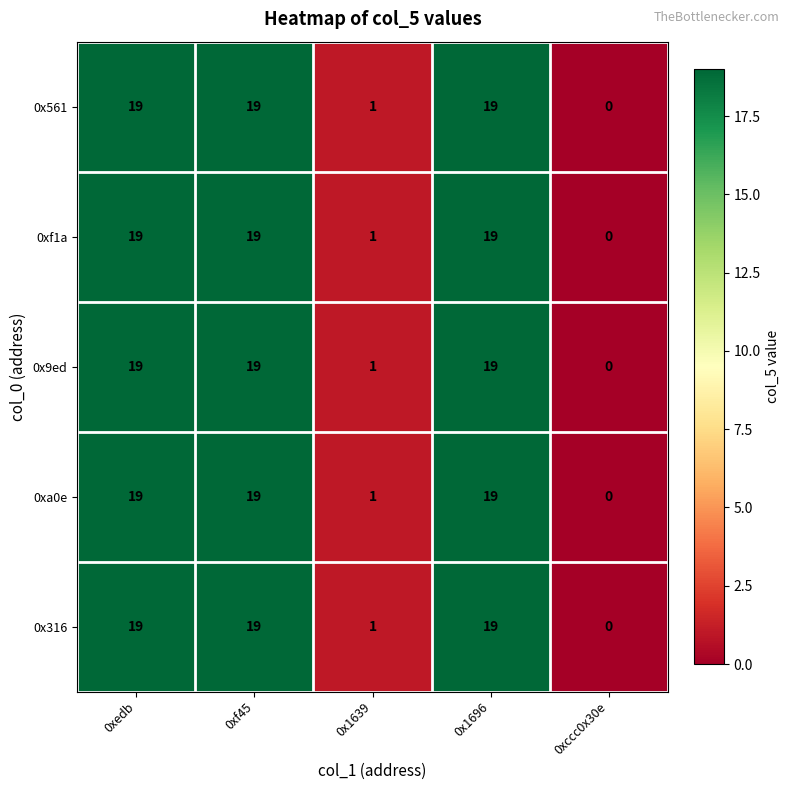

Which category has the lowest value in the 0x561 series?

0xccc0x30e